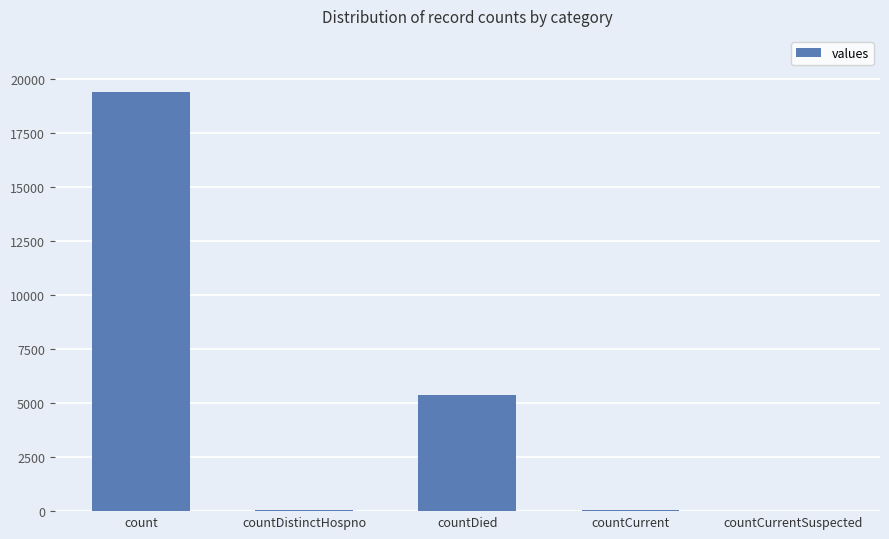

Are the bars grouped side by side (vs. stacked)?

No